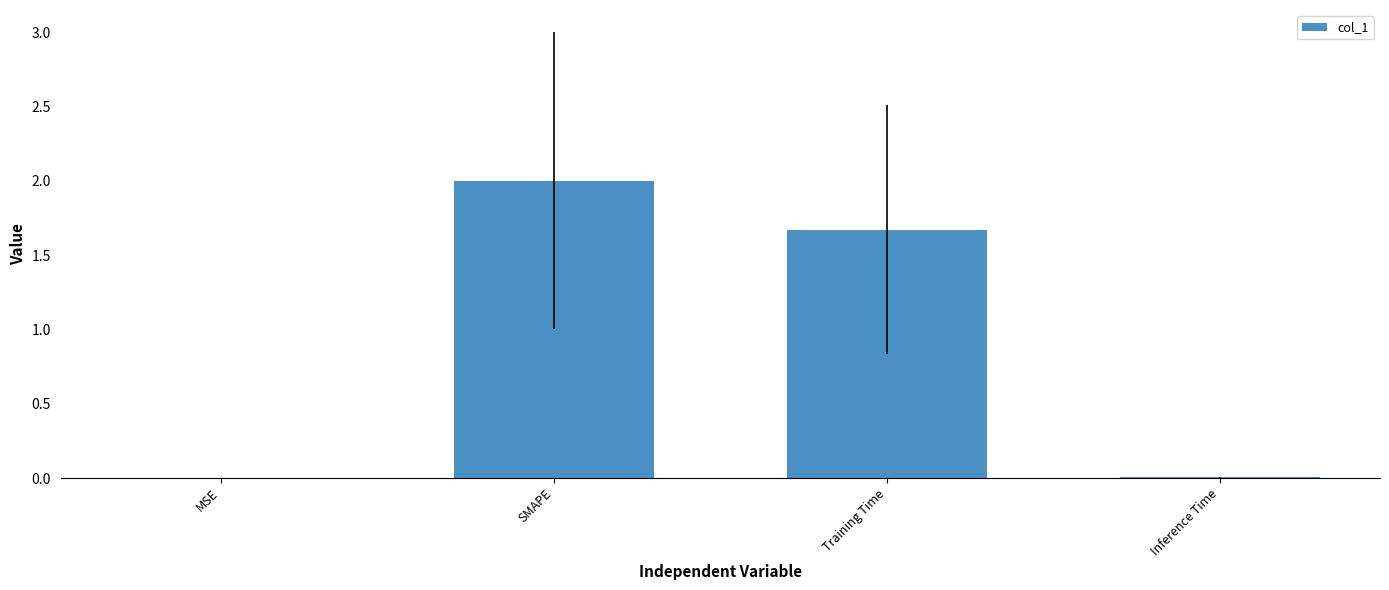

Which category has the highest value across all series?

SMAPE